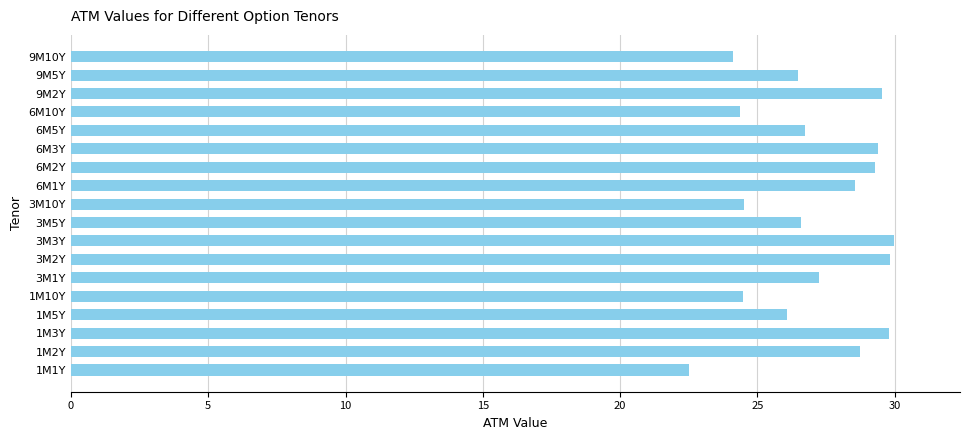

What is the ratio of the value at 3M3Y to the value at 1M3Y?

1.0